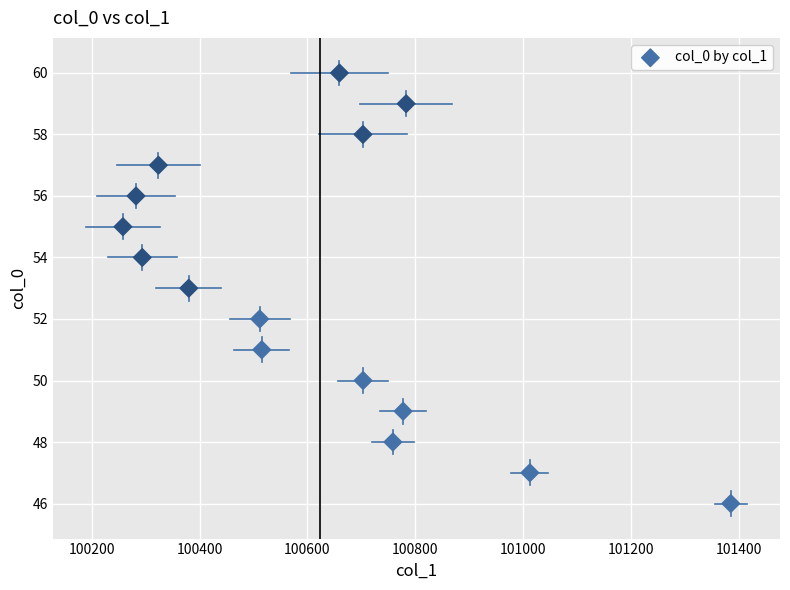

What is the range of Y values (max minus min)?

14